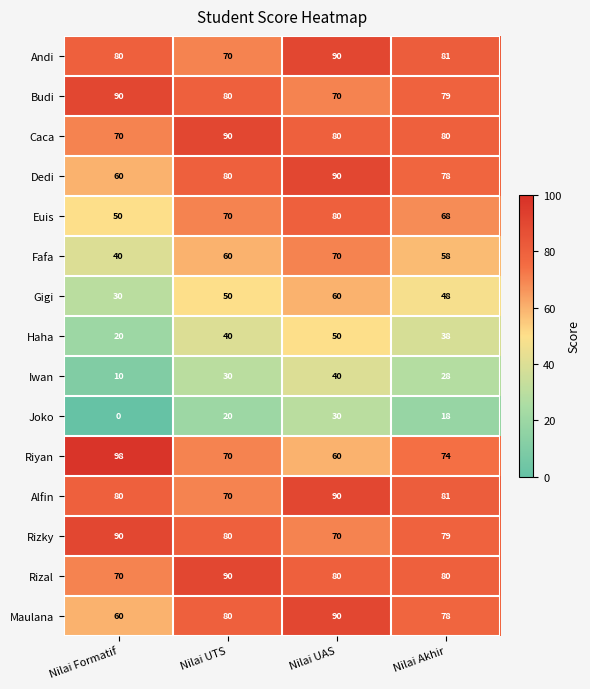

What is the spread (max minus min) of values at Nilai UTS?

70